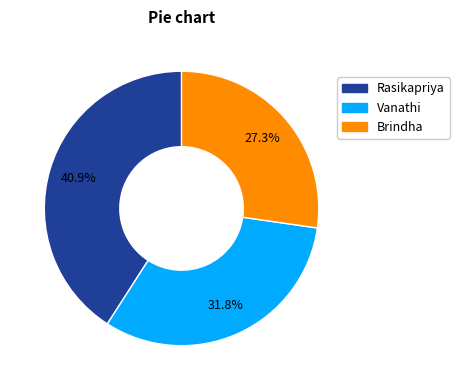

Which has a higher value, Brindha or Rasikapriya?

Rasikapriya